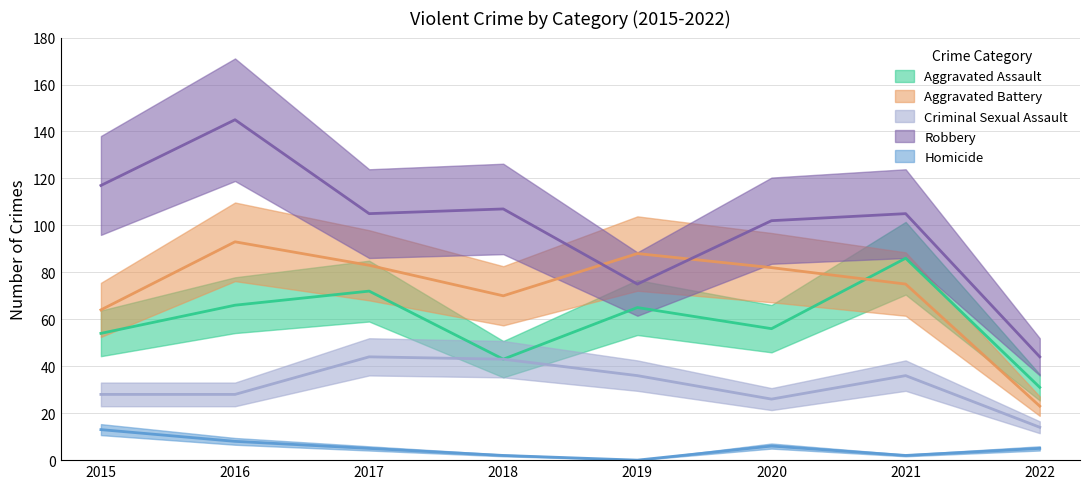

What are all the series names shown in the legend?

Aggravated Assault, Aggravated Battery, Criminal Sexual Assault, Robbery, Homicide